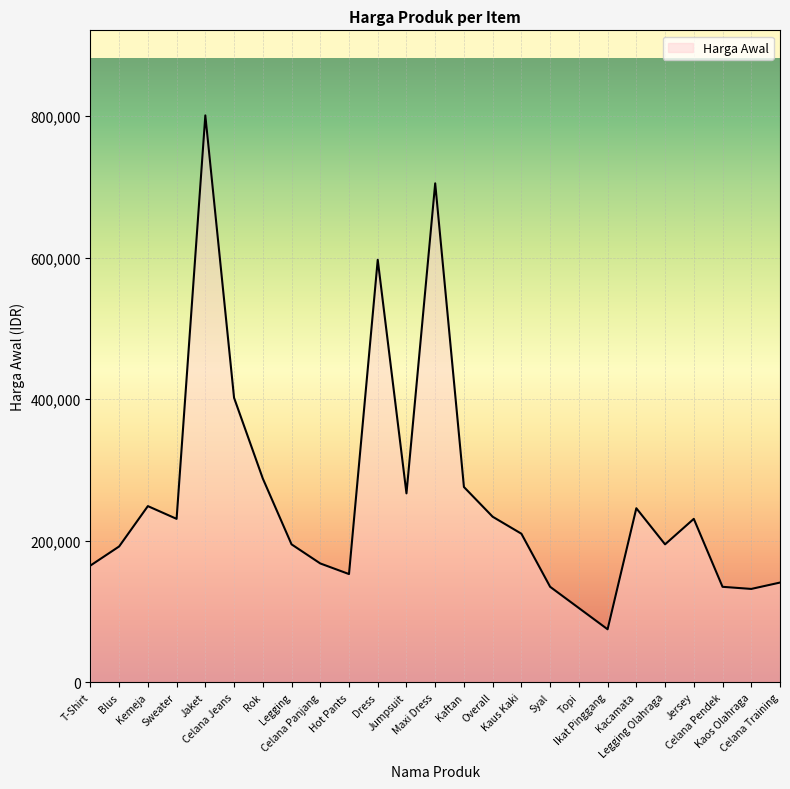

How many lines are shown in the chart?

1